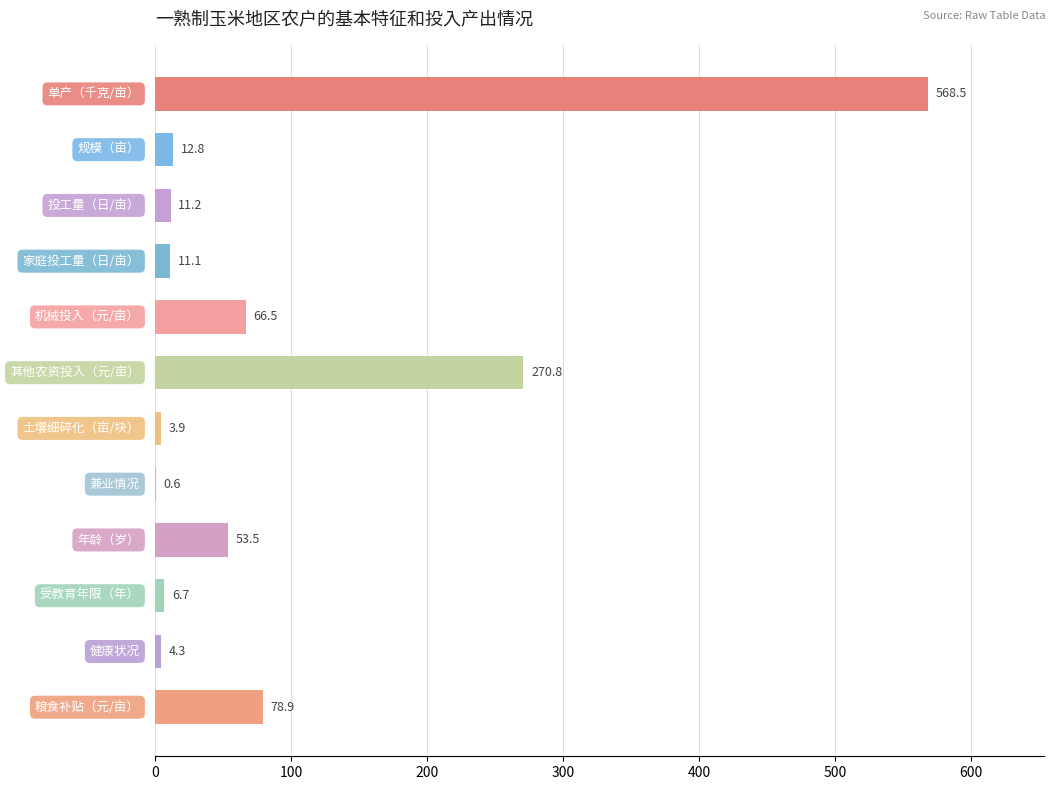

What is the greatest value displayed?

568.5